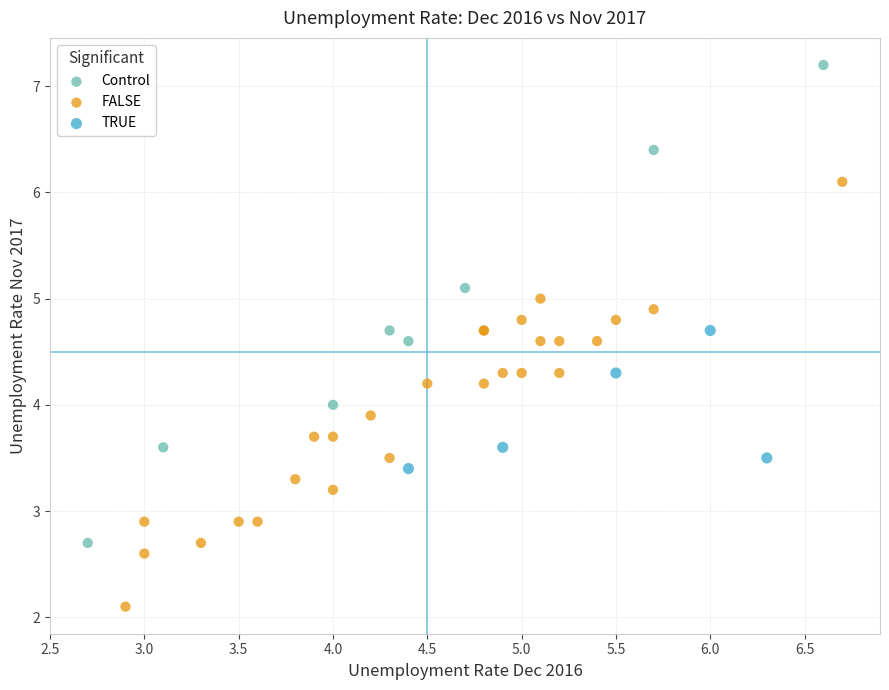

Which series contains the highest Y value?

Control